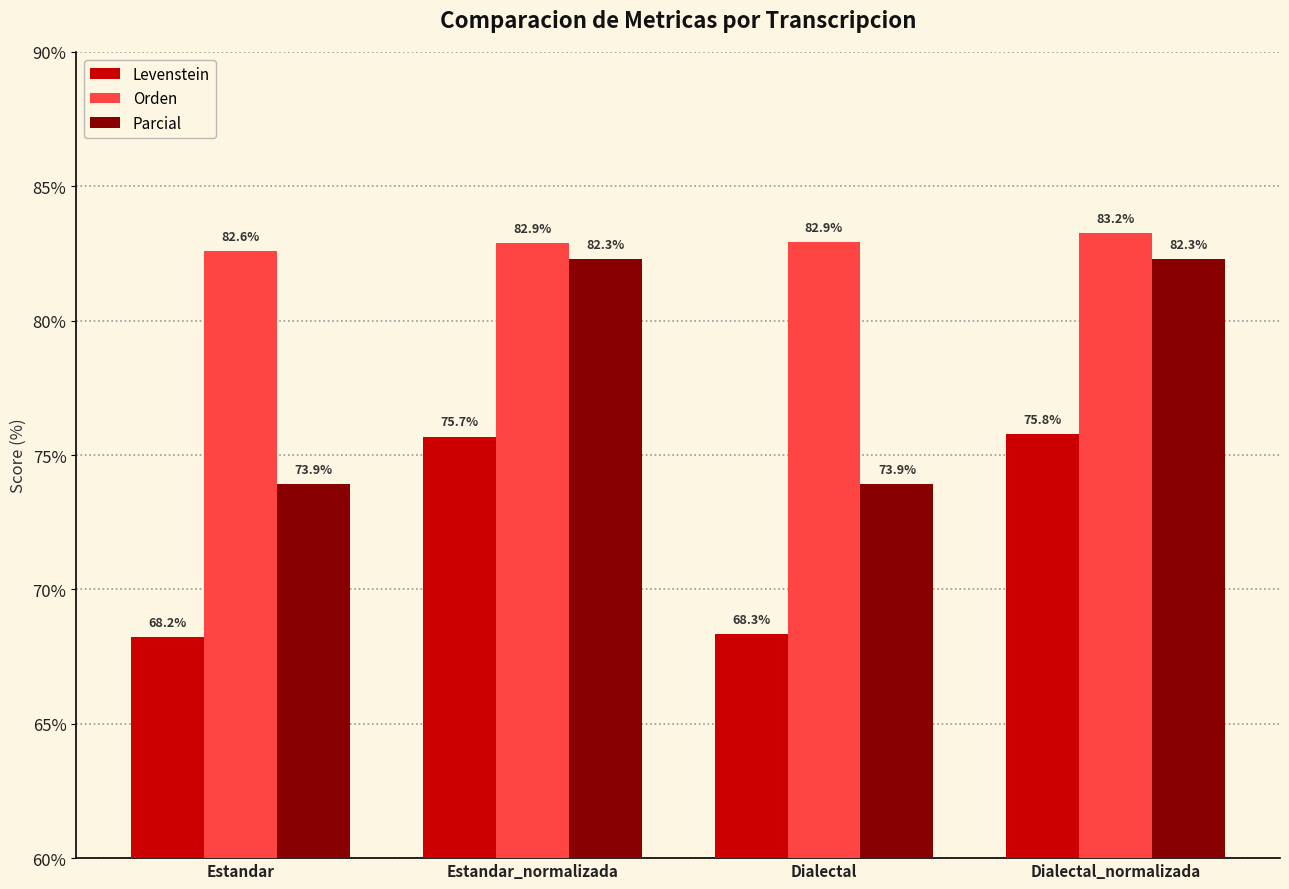

Which series has the widest spread of values?

Parcial